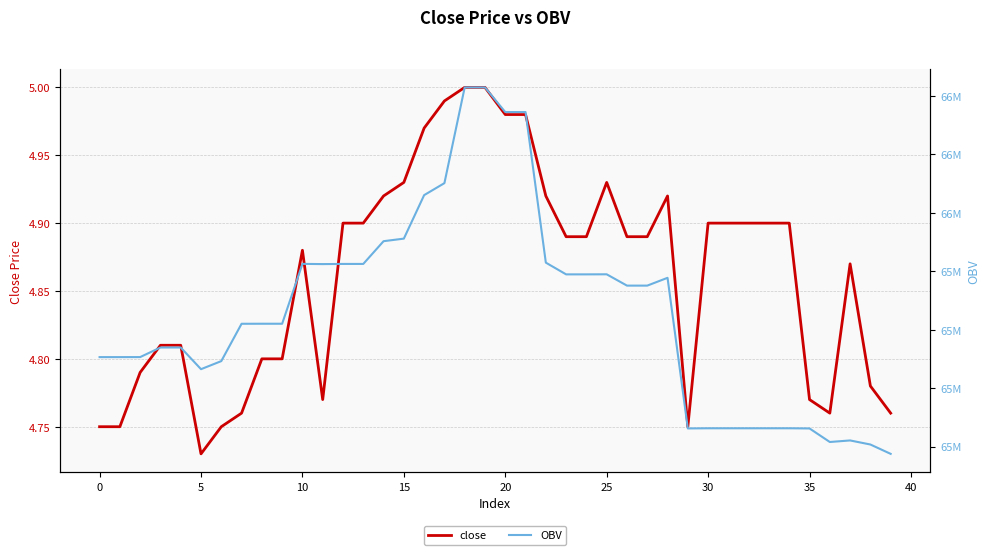

What is the value of the OBV point at the 23rd from the left?

65429412.8